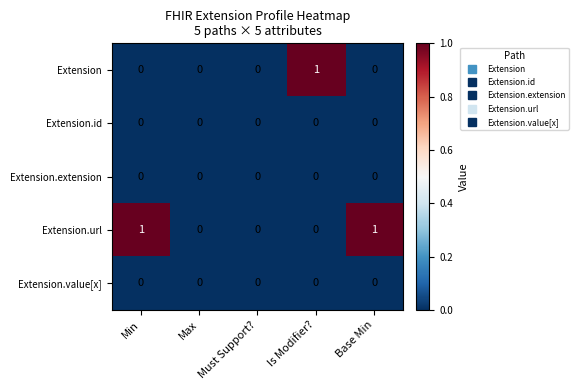

At which label does Extension reach its peak?

Is Modifier?